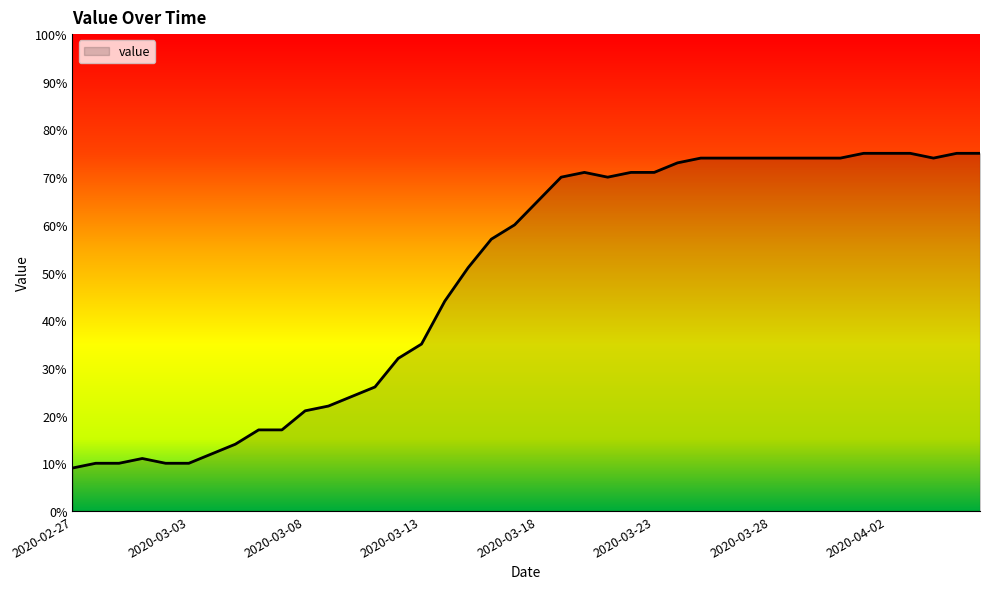

What is the difference between the maximum and minimum values?

66